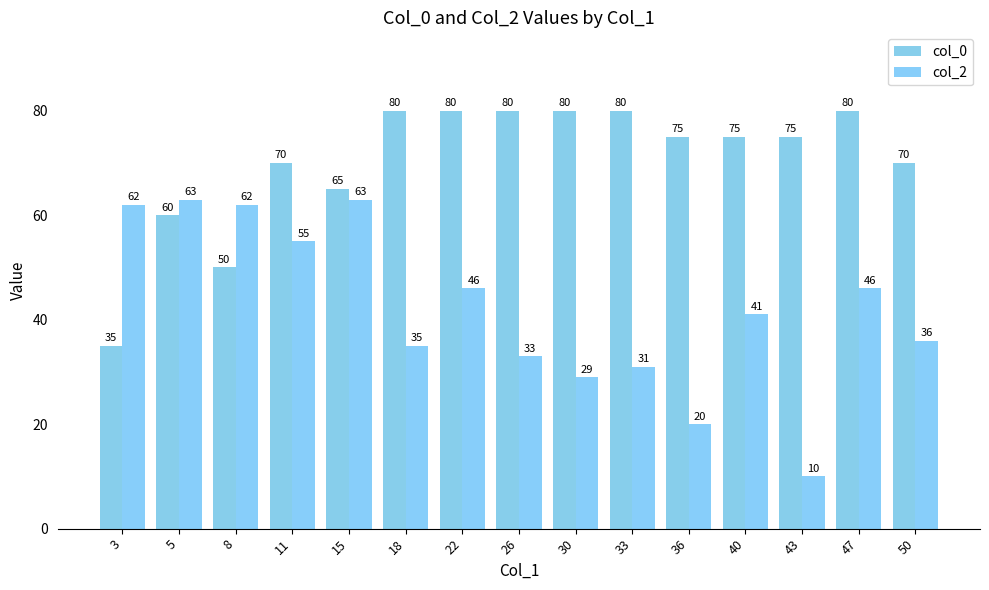

What is the value of the col_0 bar at the 11th from the left?

75